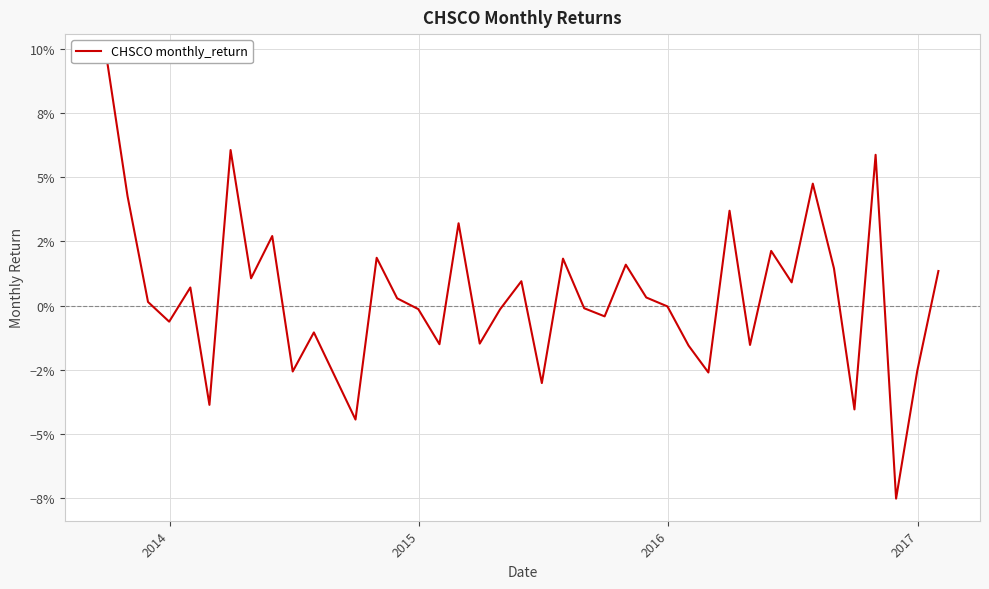

Does the chart display data point markers on the line(s)?

No